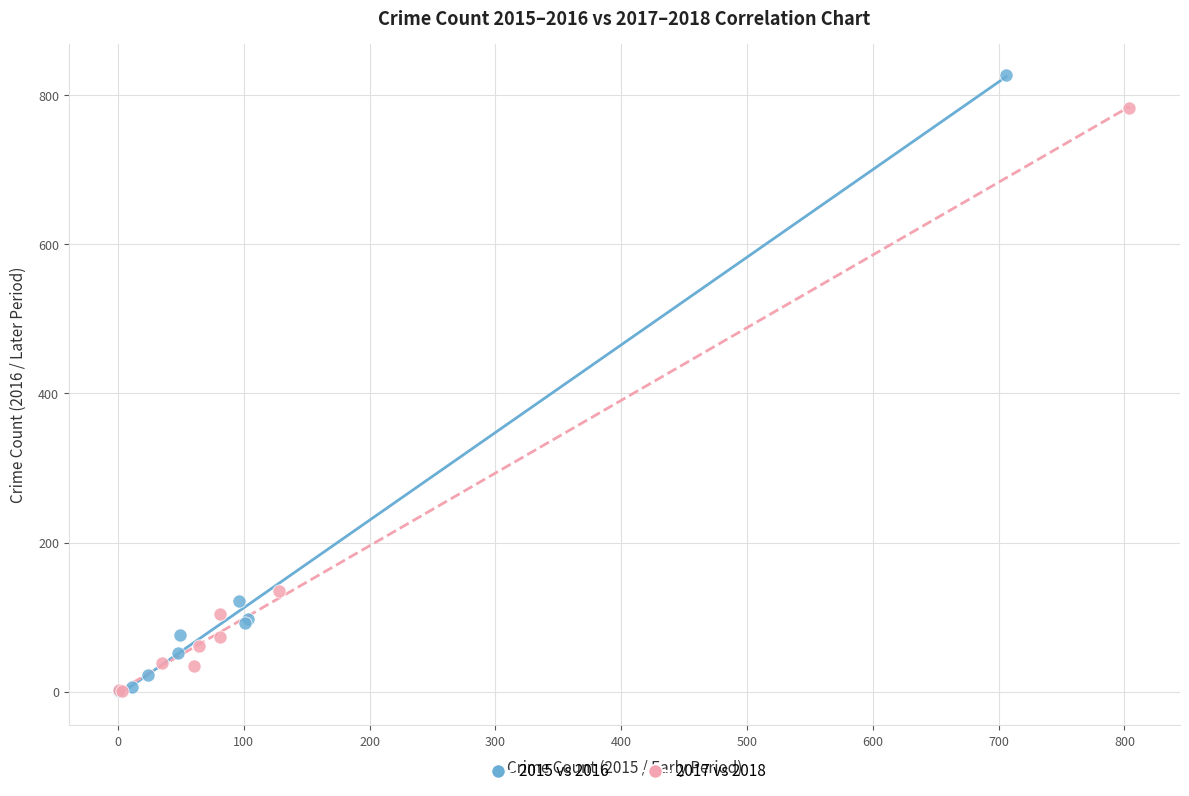

Which series reaches the maximum Y coordinate?

2015 vs 2016